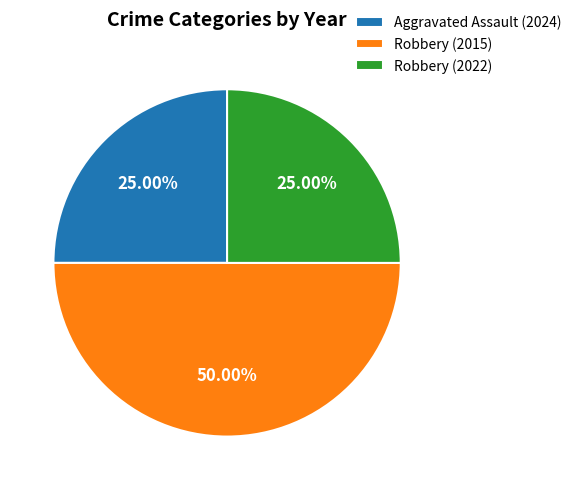

Does Robbery (2022) account for over 50% of the chart?

No